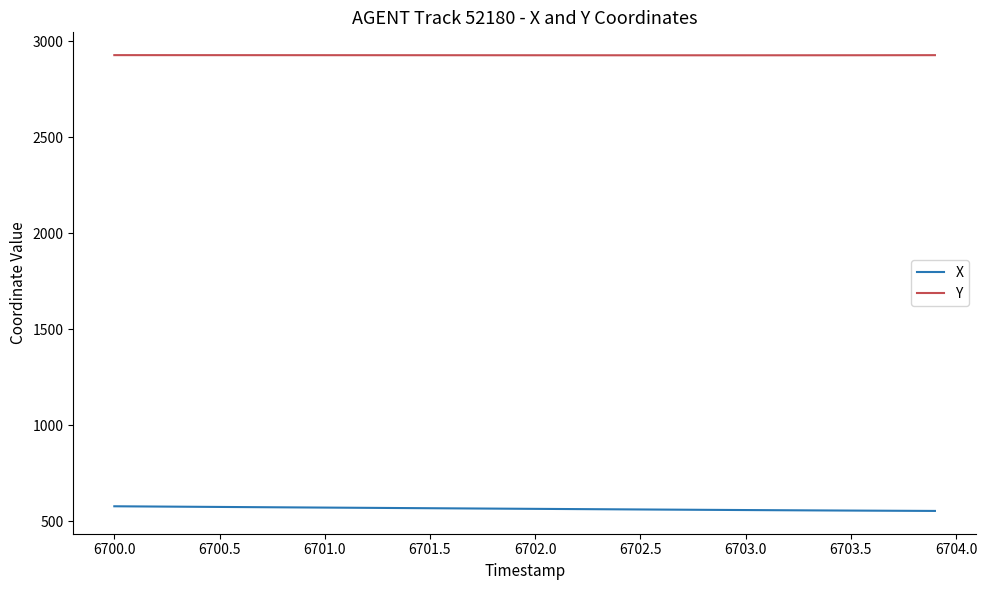

Which series has the largest total across all categories?

Y